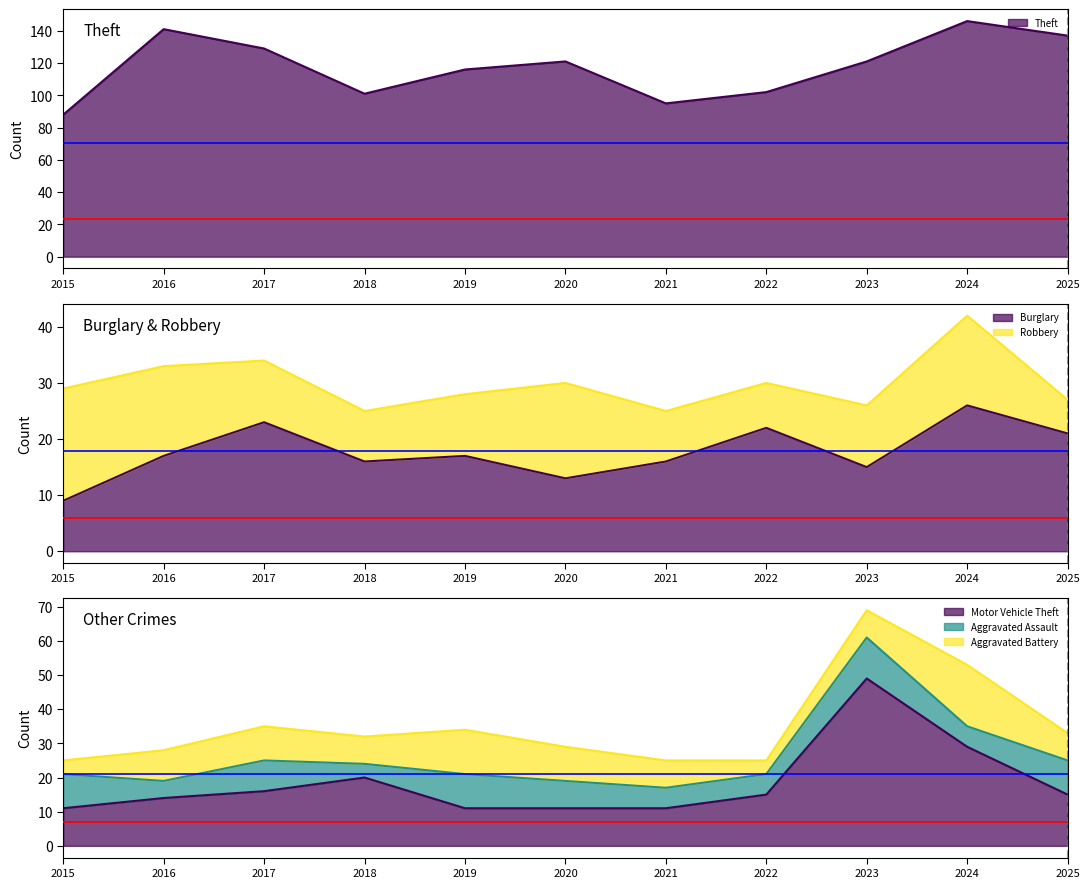

What is the value of the Motor Vehicle Theft point at the 4th from the left?

20